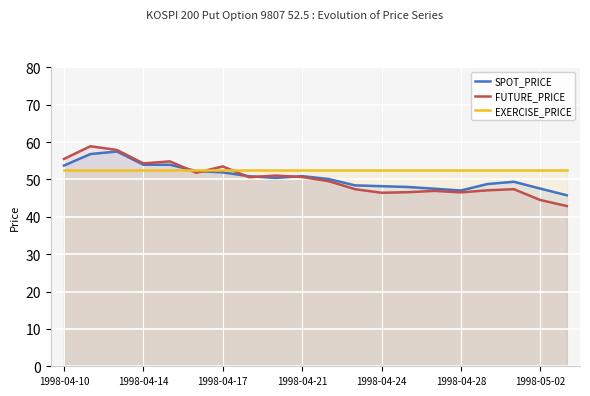

What is the greatest value displayed?

58.9